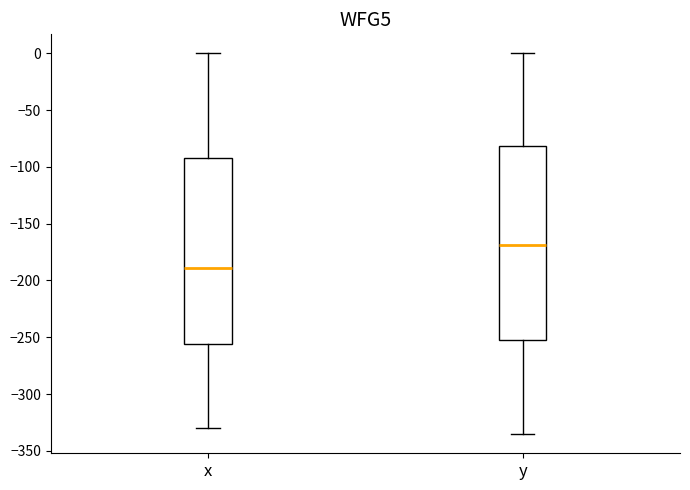

Reading left to right, transcribe this box plot: for each box, give where its median line is, the range the box spans, and where its two whiskers end, as read against the y-axis. The values are not printed on the chart, so give them approximately, as read against the axis.

x: median -190, box -255 to -90, whiskers -330 to 0
y: median -170, box -250 to -80, whiskers -335 to 0